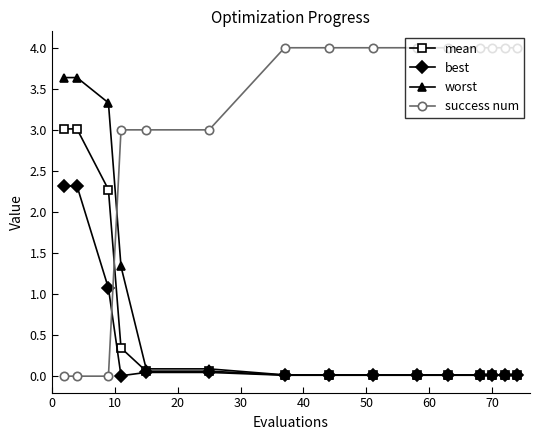

How many times do success num and worst cross each other?

1